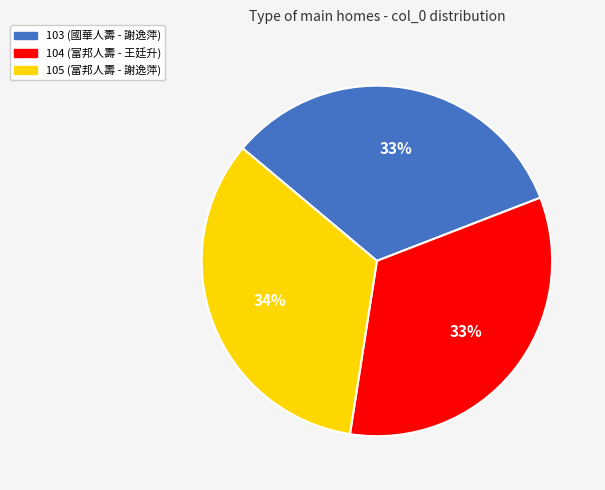

The 104 slice represents 33% of the pie. True or false?

True